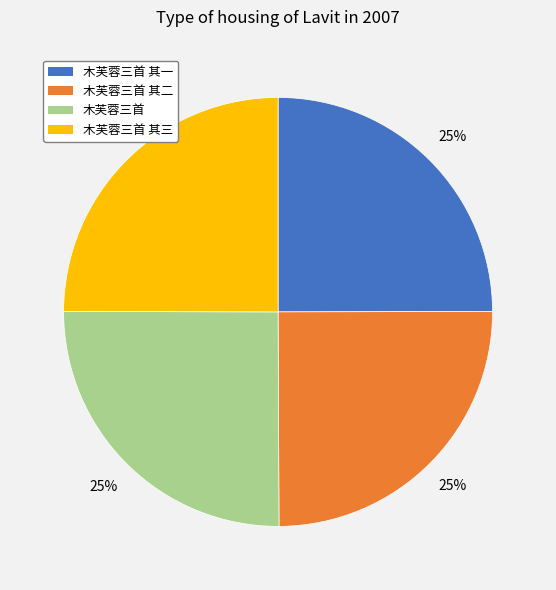

What is the ratio of the value at 木芙蓉三首 其二 to the value at 木芙蓉三首 其三?

1.0